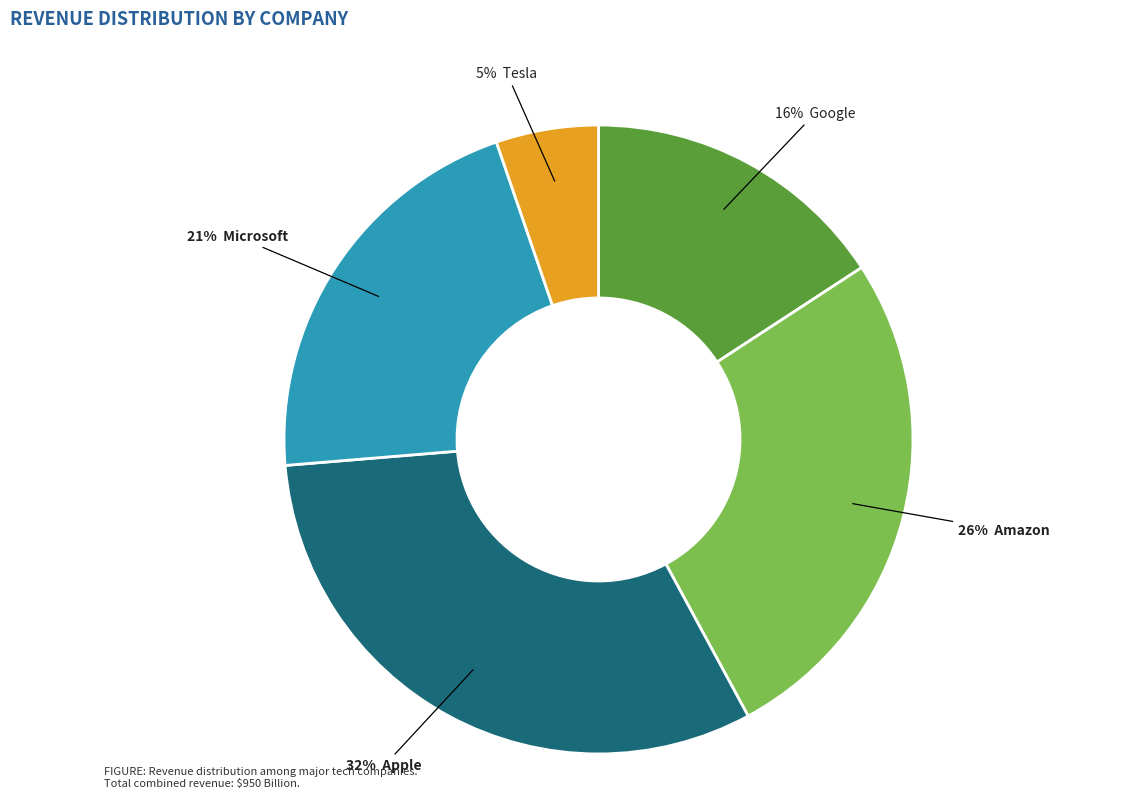

Does any single category account for the majority?

No